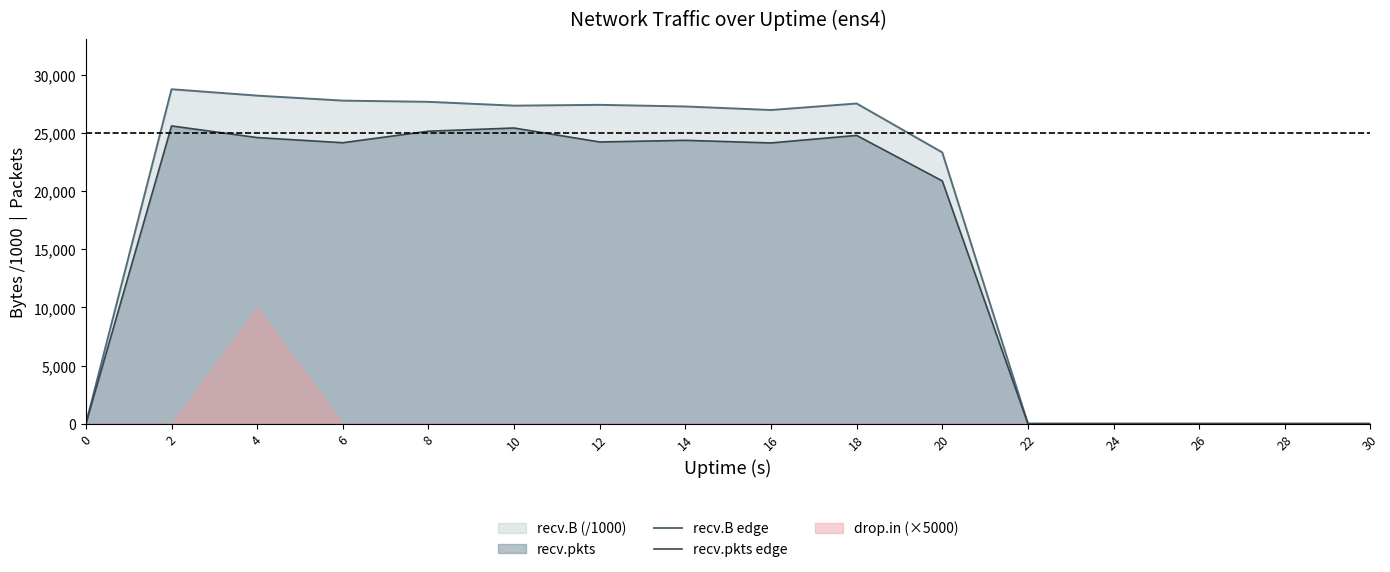

Between 0 and 18, which series saw the biggest shift?

recv.B edge